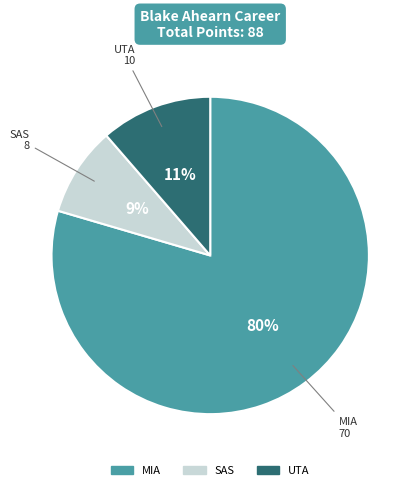

Is it true that UTA is 20% of the pie?

False